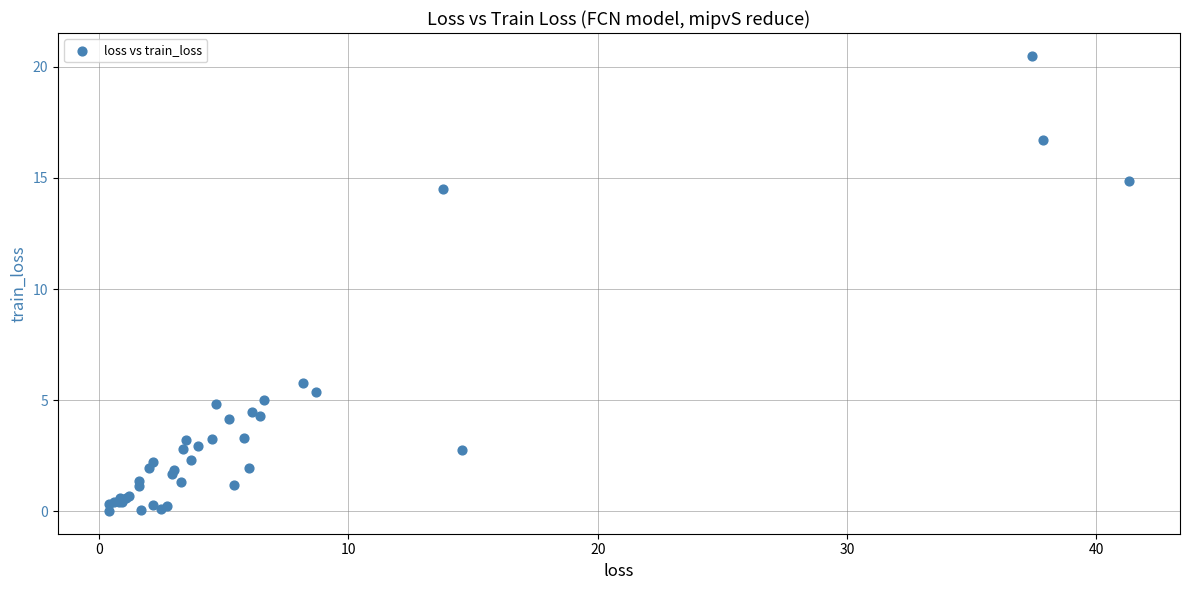

What Y value in the scatter plot is closest to 10?

5.8